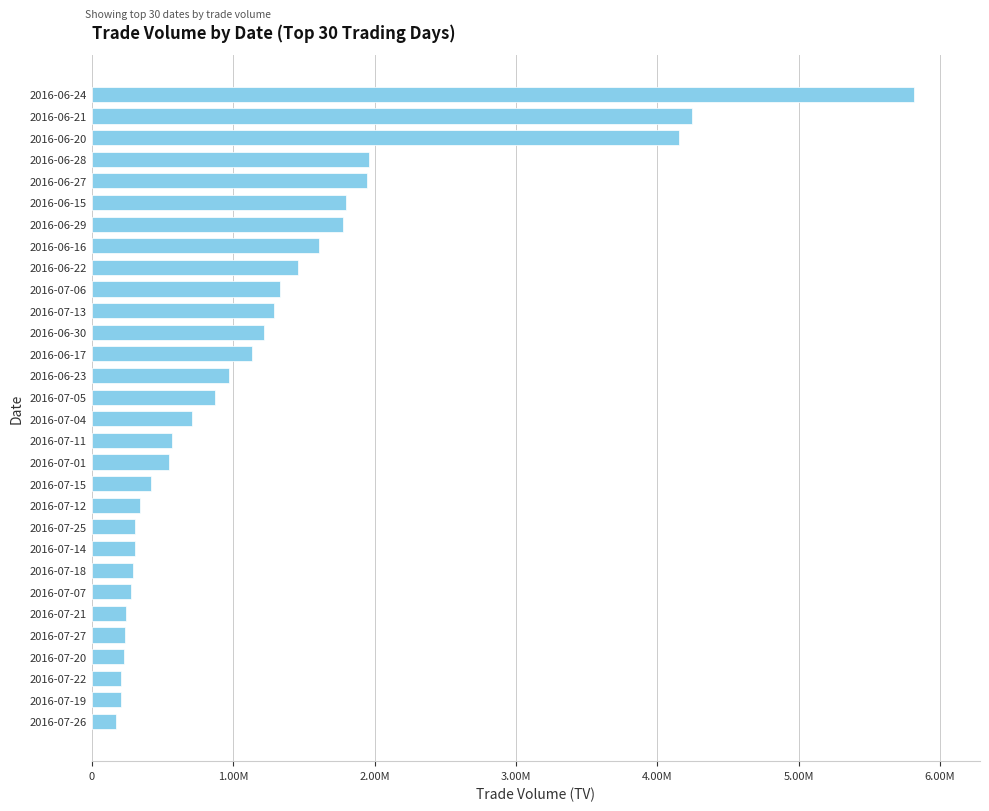

What is the minimum value shown in the chart?

169000